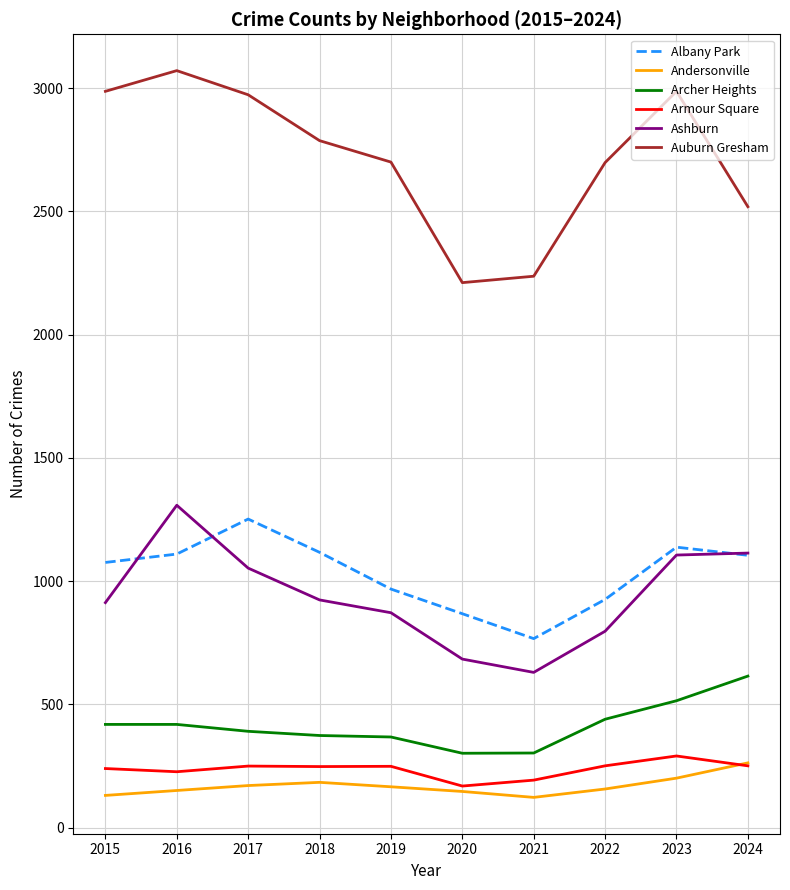

What are all the series names shown in the legend?

Albany Park, Andersonville, Archer Heights, Armour Square, Ashburn, Auburn Gresham